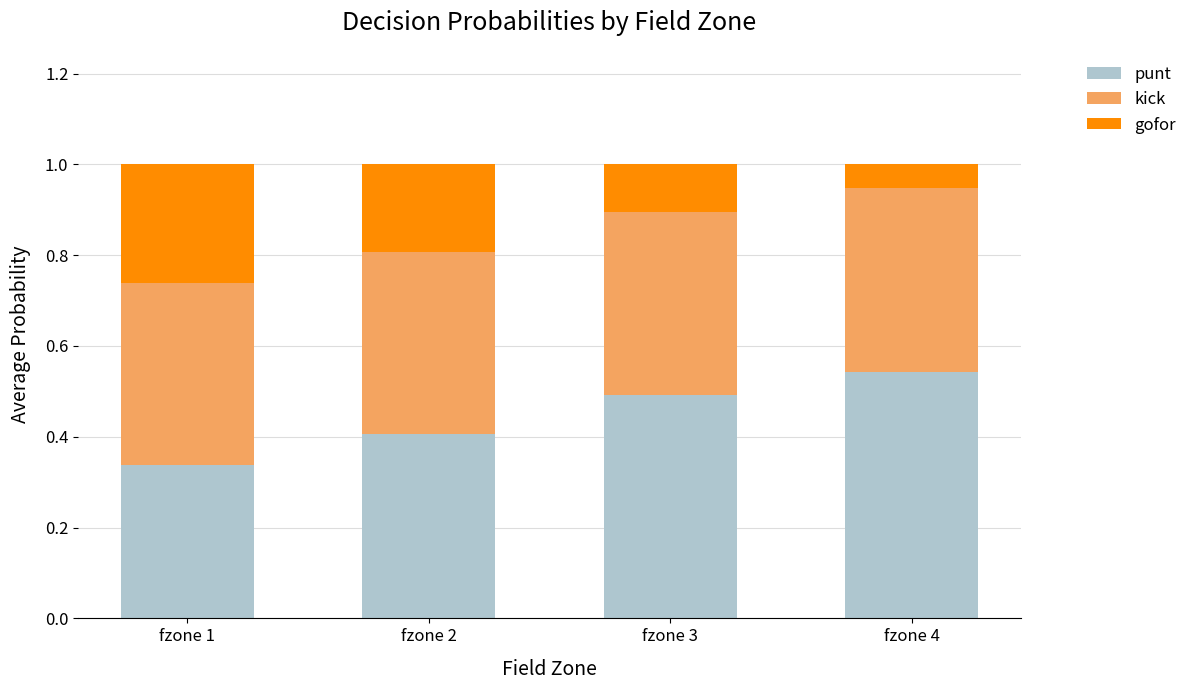

Are the bars horizontal?

No